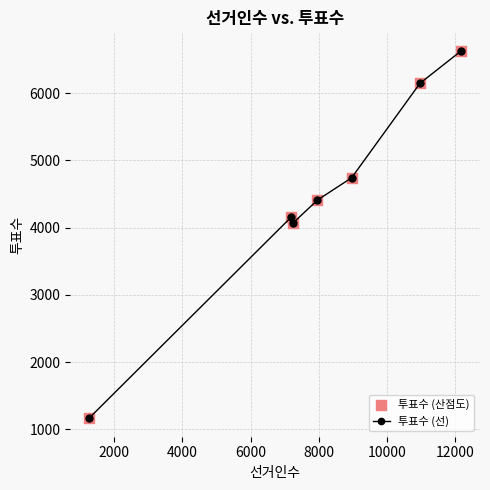

True or false: the data has more than 1 interior local peaks.

False